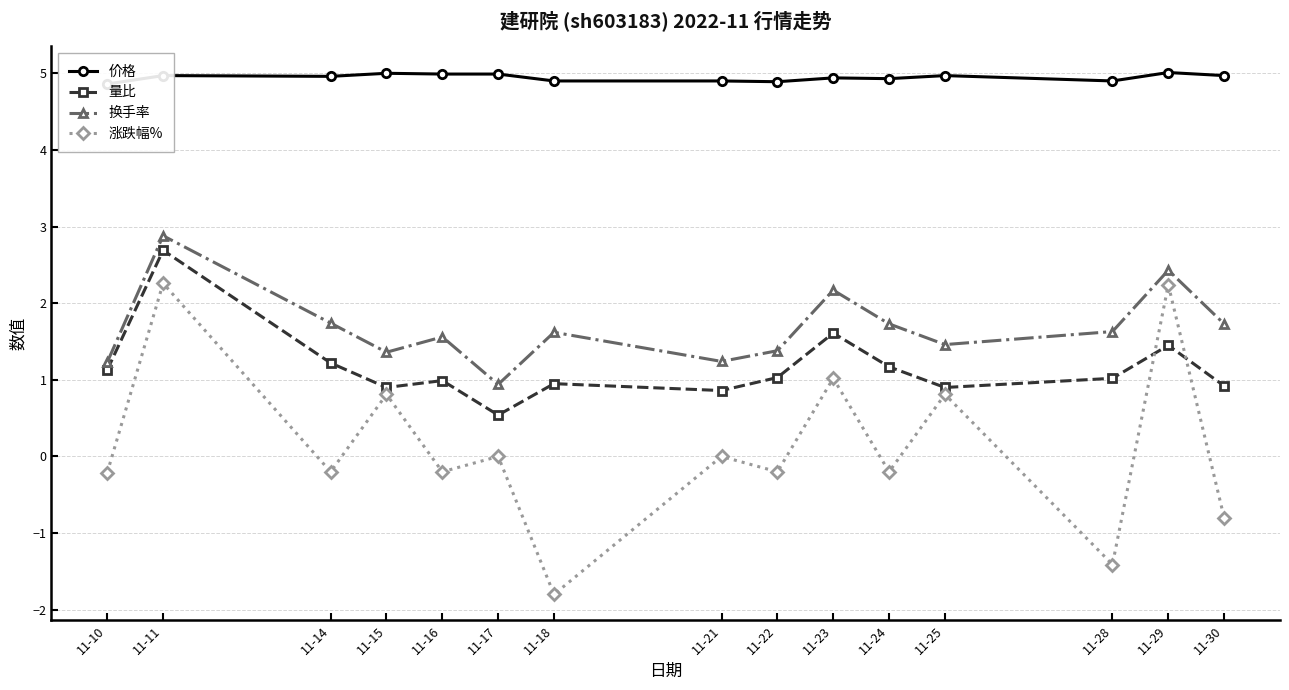

Reading left to right, extract all data points from this chart.

价格: 11-10=4.9	11-11=5.0	11-14=5.0	11-15=5.0	11-16=5.0	11-17=5.0	11-18=4.9	11-21=4.9	11-22=4.9	11-23=4.9	11-24=4.9	11-25=5.0	11-28=4.9	11-29=5.0	11-30=5.0
量比: 11-10=1.1	11-11=2.7	11-14=1.2	11-15=0.9	11-16=1.0	11-17=0.5	11-18=0.9	11-21=0.9	11-22=1.0	11-23=1.6	11-24=1.2	11-25=0.9	11-28=1.0	11-29=1.4	11-30=0.9
换手率: 11-10=1.2	11-11=2.9	11-14=1.7	11-15=1.4	11-16=1.6	11-17=0.9	11-18=1.6	11-21=1.2	11-22=1.4	11-23=2.2	11-24=1.7	11-25=1.5	11-28=1.6	11-29=2.4	11-30=1.7
涨跌幅%: 11-10=-0.2	11-11=2.3	11-14=-0.2	11-15=0.8	11-16=-0.2	11-17=0.0	11-18=-1.8	11-21=0.0	11-22=-0.2	11-23=1.0	11-24=-0.2	11-25=0.8	11-28=-1.4	11-29=2.2	11-30=-0.8